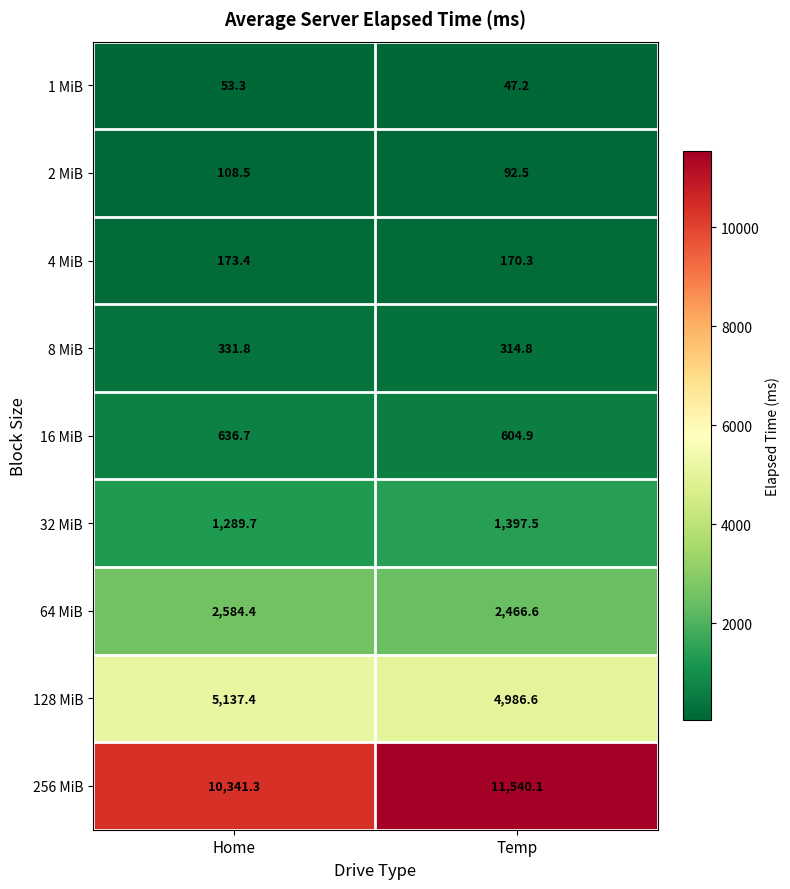

Between Home and Temp, which series saw the biggest shift?

256 MiB